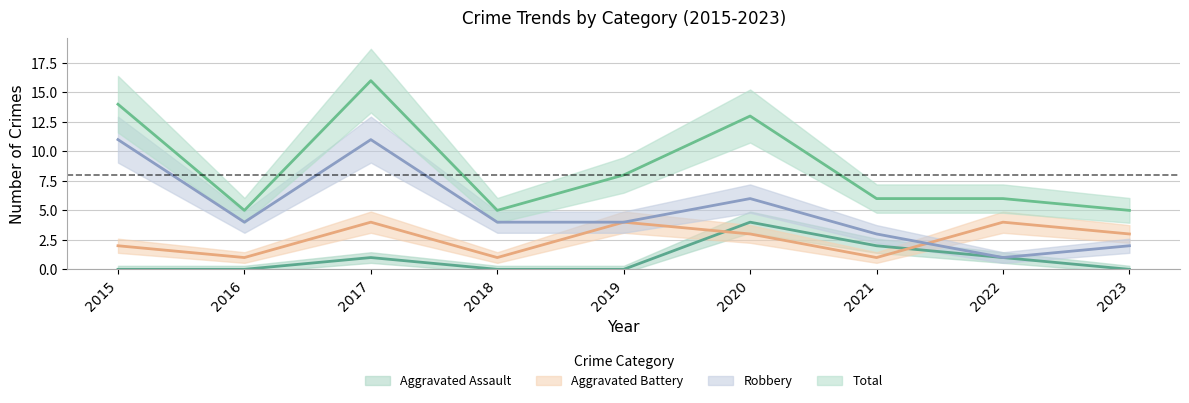

What is the total value across all series at 2018?

10